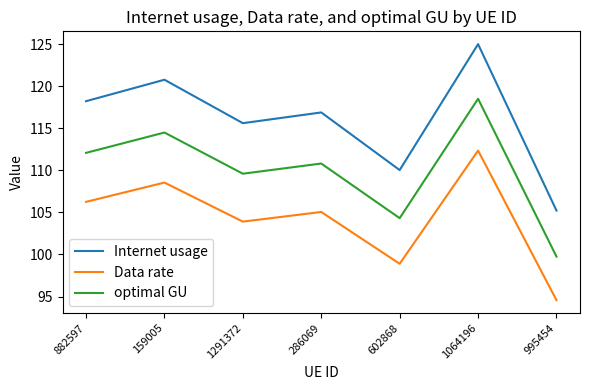

Rank the series by their maximum value, from highest to lowest.

Internet usage, optimal GU, Data rate